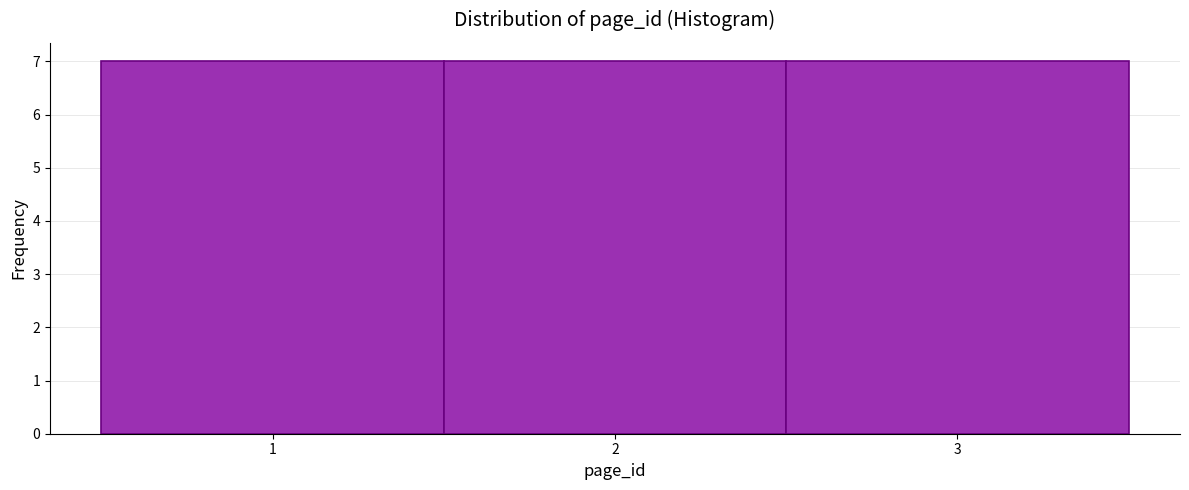

How tall is the bar that spans 2.5 to 3.5 on the x-axis? The values are not printed on the chart, so give them approximately, as read against the axis.

7